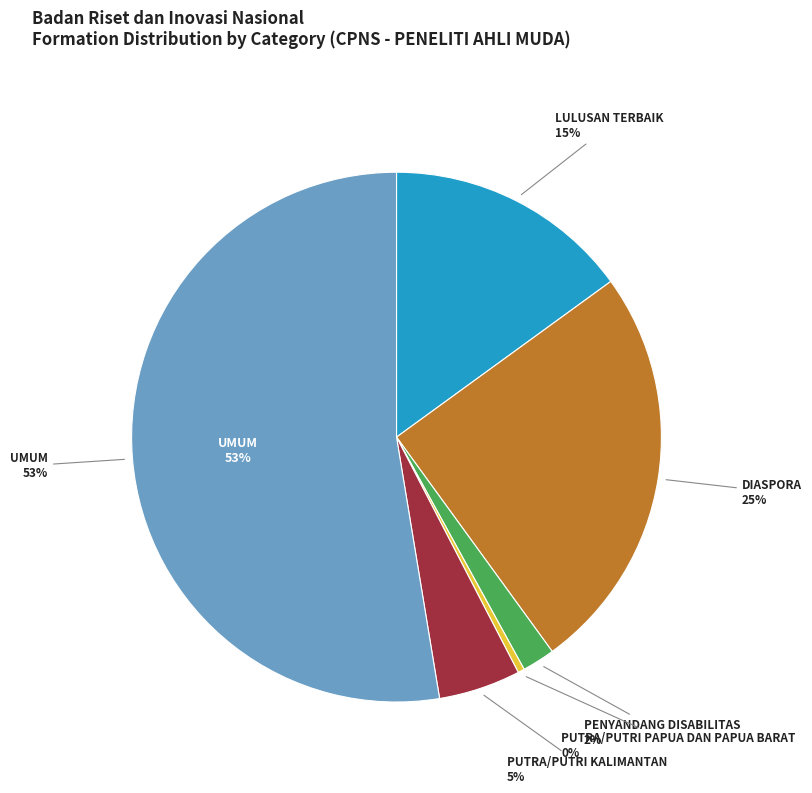

What is the change in value from LULUSAN TERBAIK to UMUM?

+188